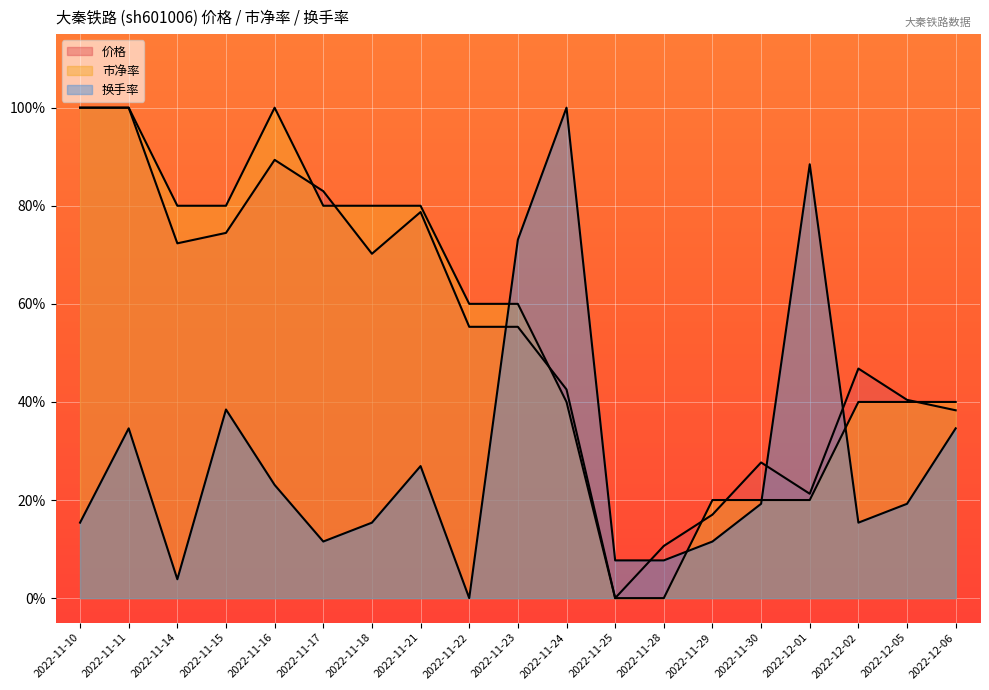

Between 2022-11-15 and 2022-11-24, which series saw the biggest shift?

换手率